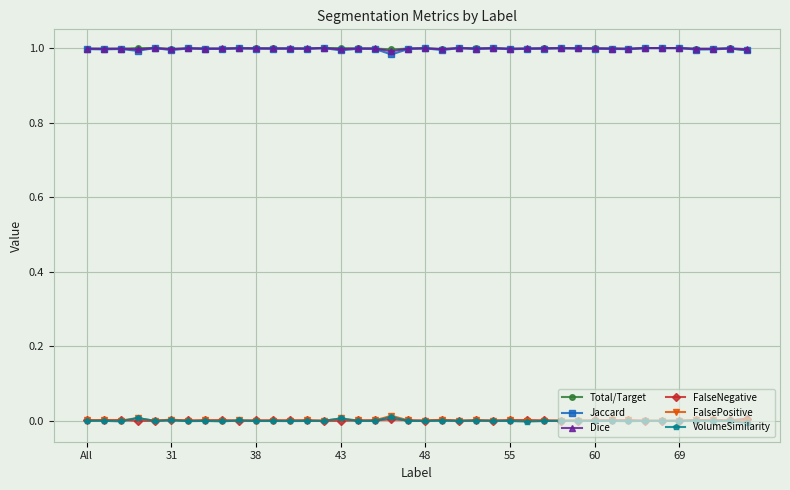

True or false: FalsePositive and Total/Target intersect in this chart.

False